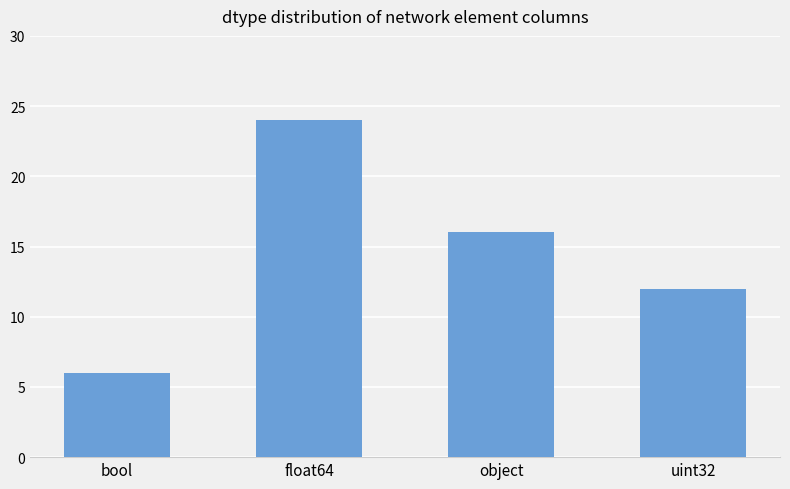

What is the change in value from float64 to object?

-8